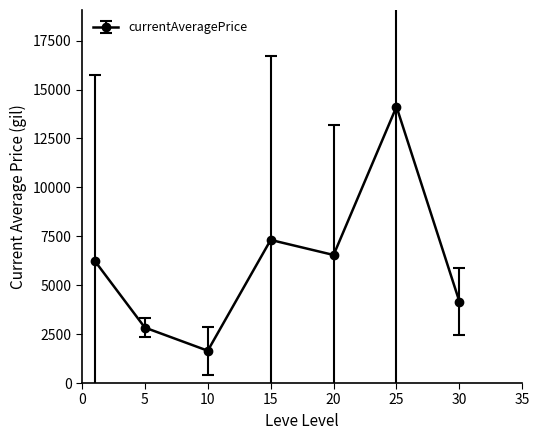

Count the number of categories in the chart.

7